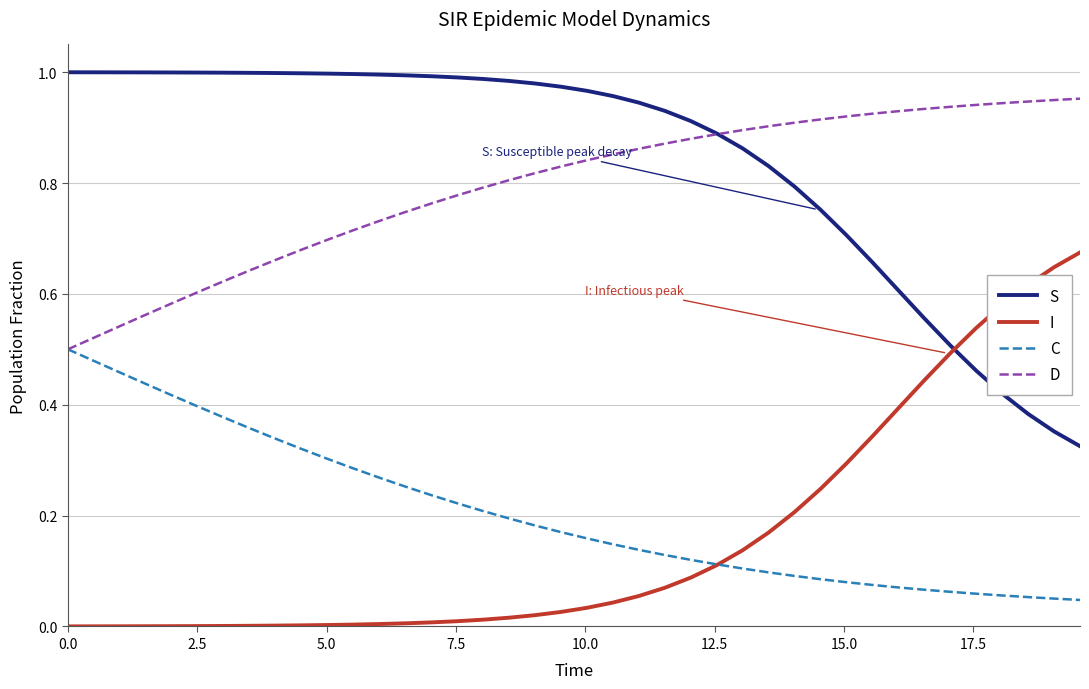

Rank the series by their maximum value, from highest to lowest.

S, D, I, C